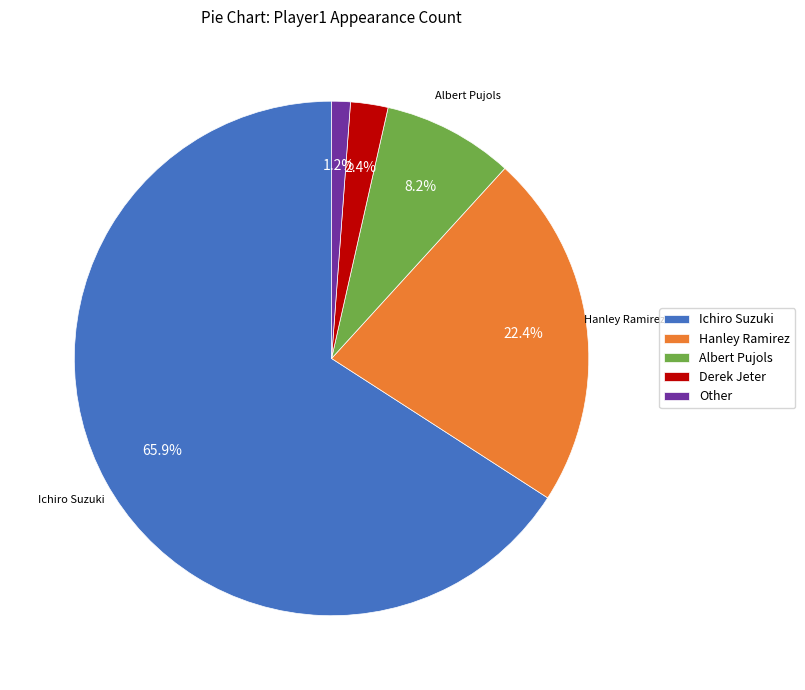

How many slices are in this pie chart?

5